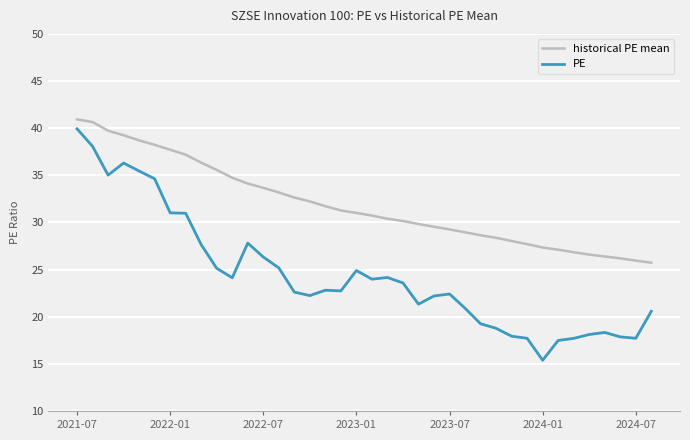

Which series has the largest total across all categories?

historical PE mean